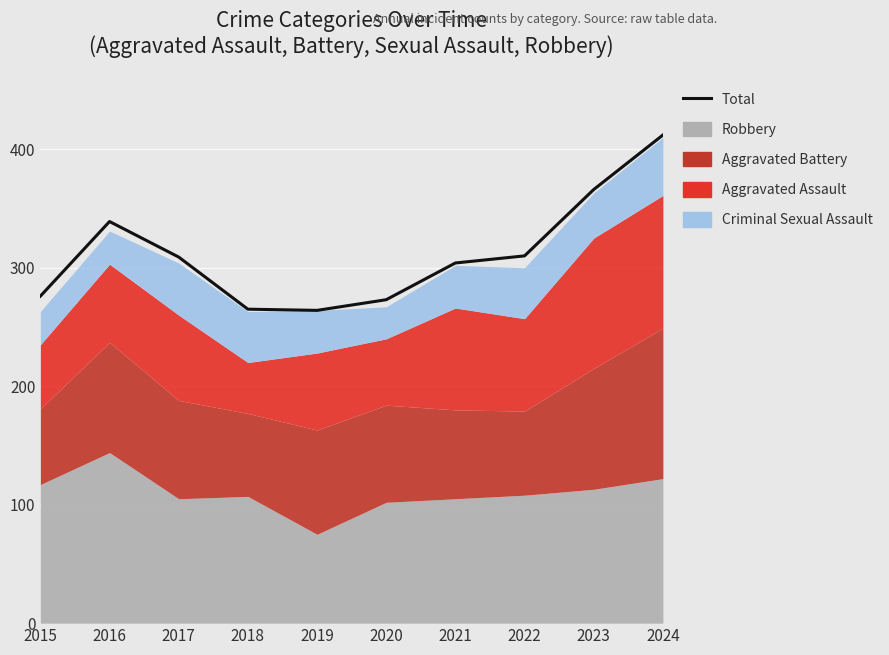

How many values exceed 309?

4